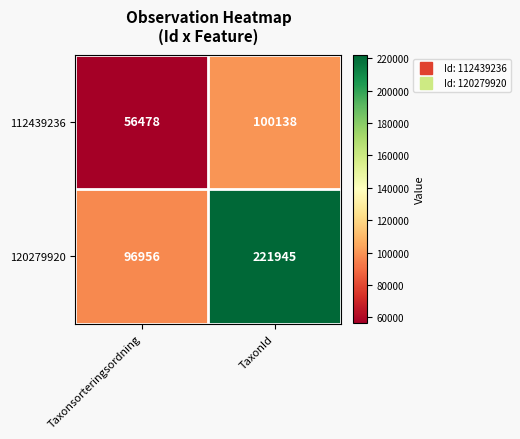

Reading right to left, list all the values displayed in this chart.

112439236: 100138	56478
120279920: 221945	96956